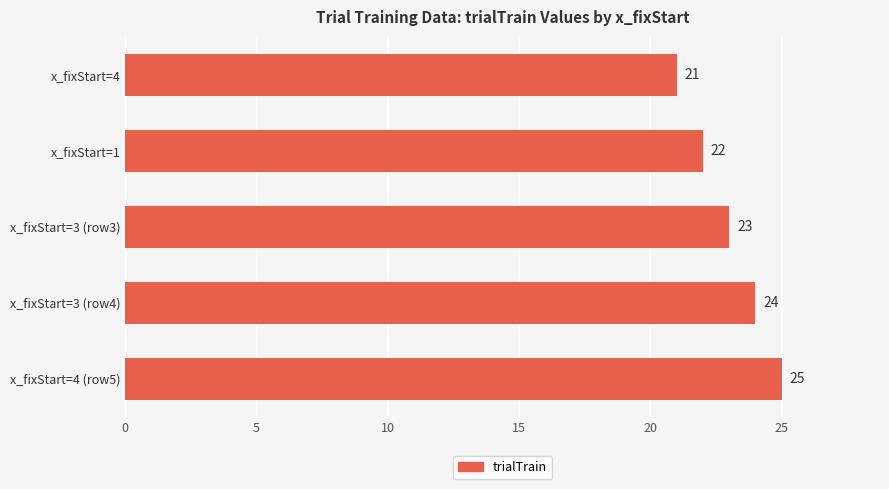

Reading top to bottom, transcribe all the data shown in this chart.

x_fixStart=4=21	x_fixStart=1=22	x_fixStart=3 (row3)=23	x_fixStart=3 (row4)=24	x_fixStart=4 (row5)=25